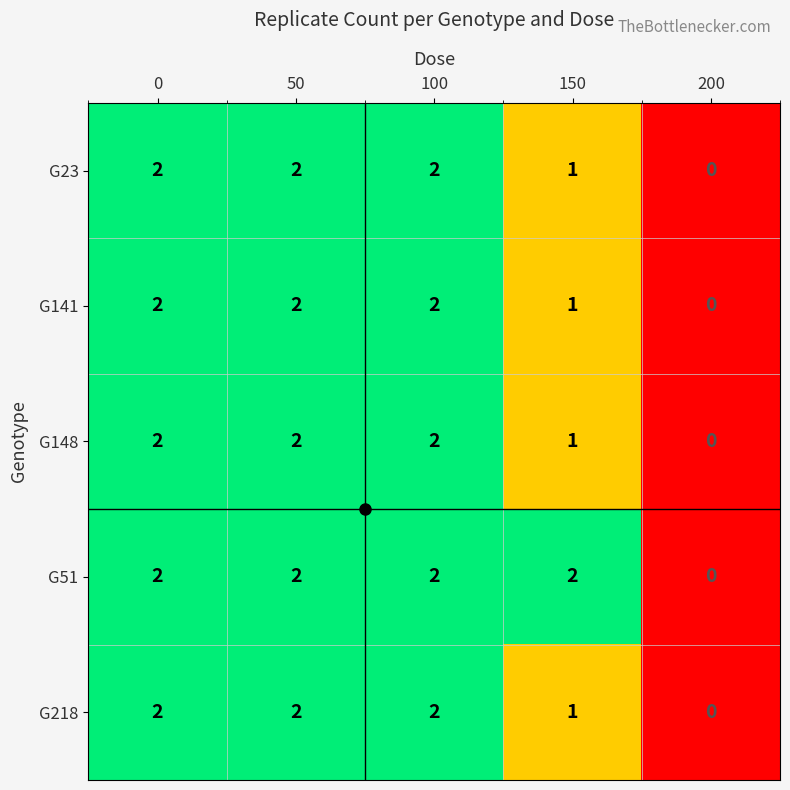

At which label does G218 reach its minimum?

200